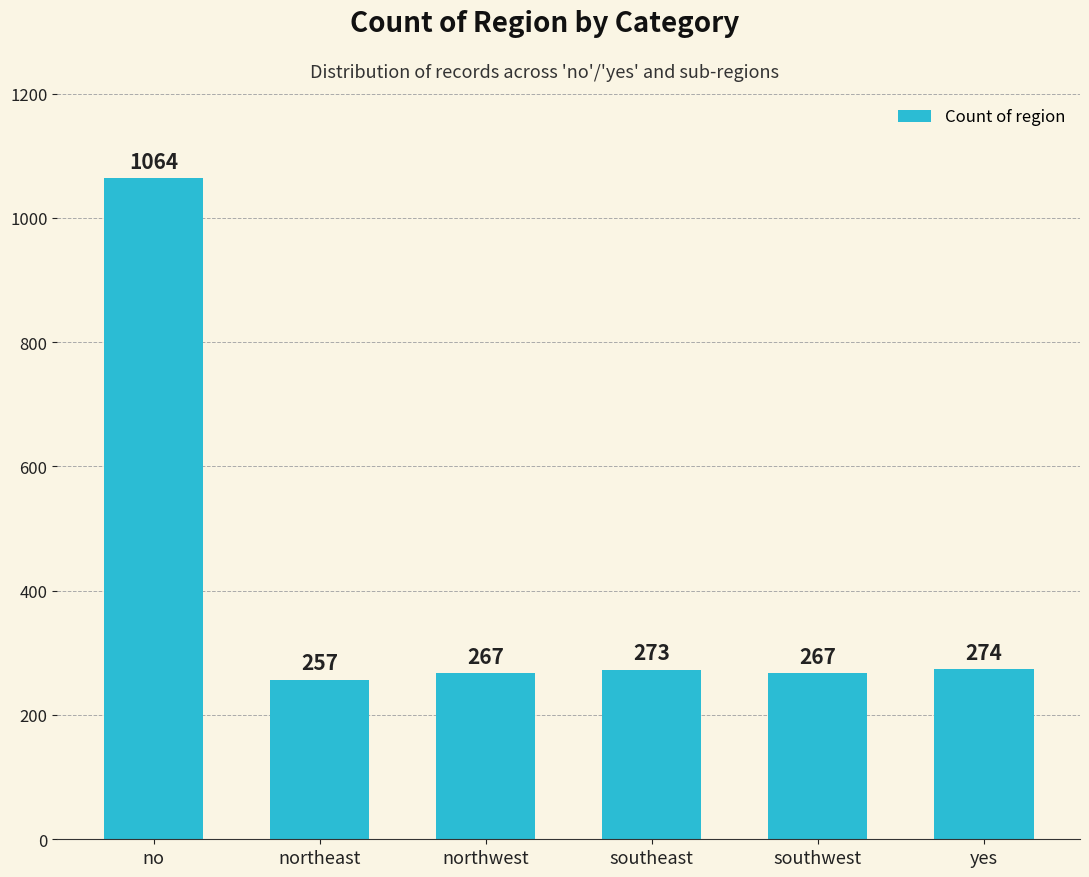

How many values are below 273?

3